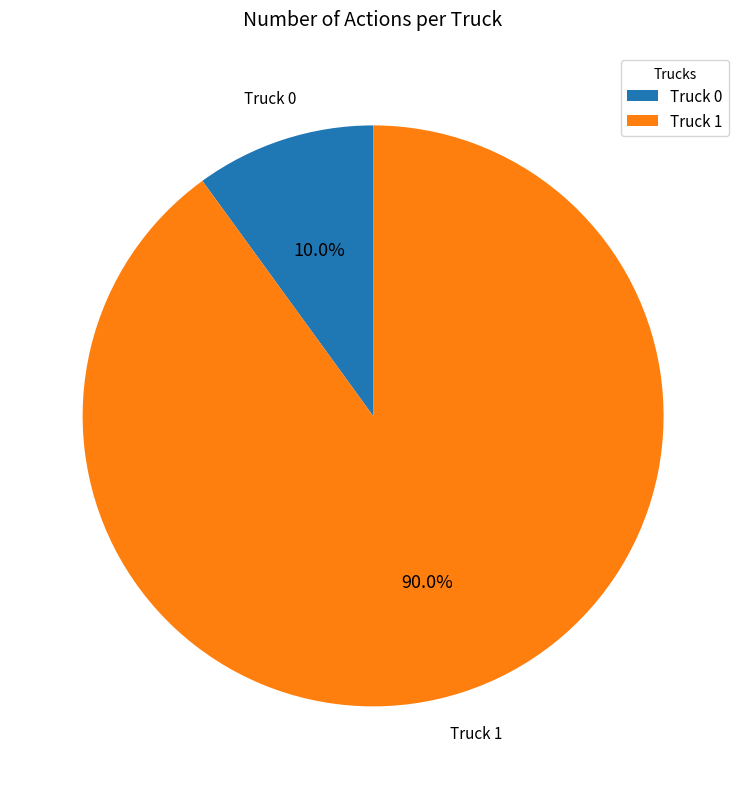

Is there any slice that represents more than half of the pie?

Yes